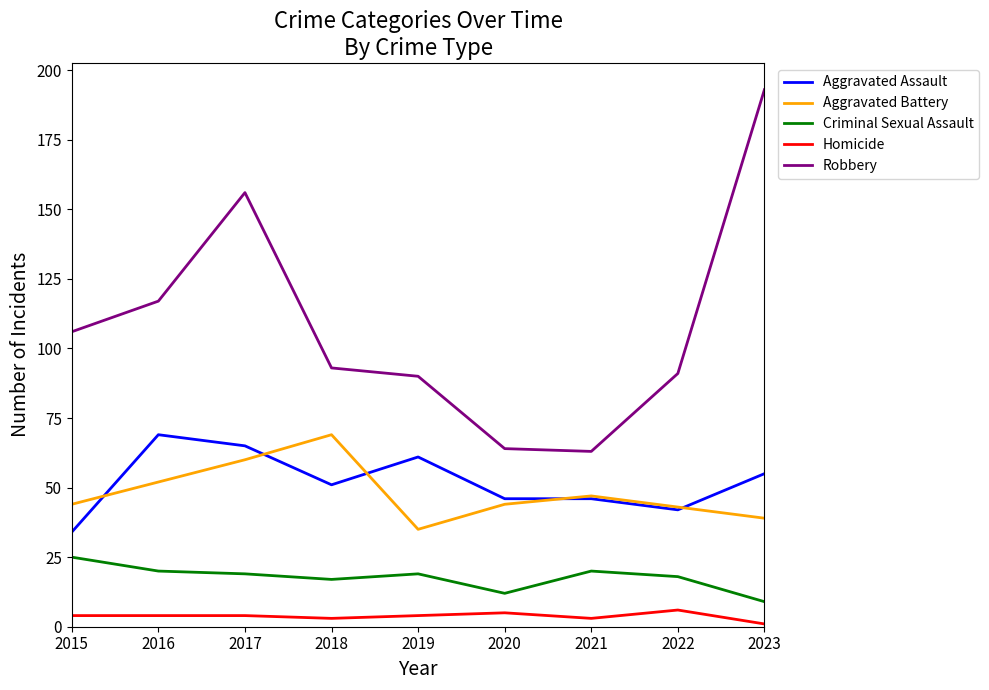

What is the difference between the Robbery values at 2019 and 2018?

3